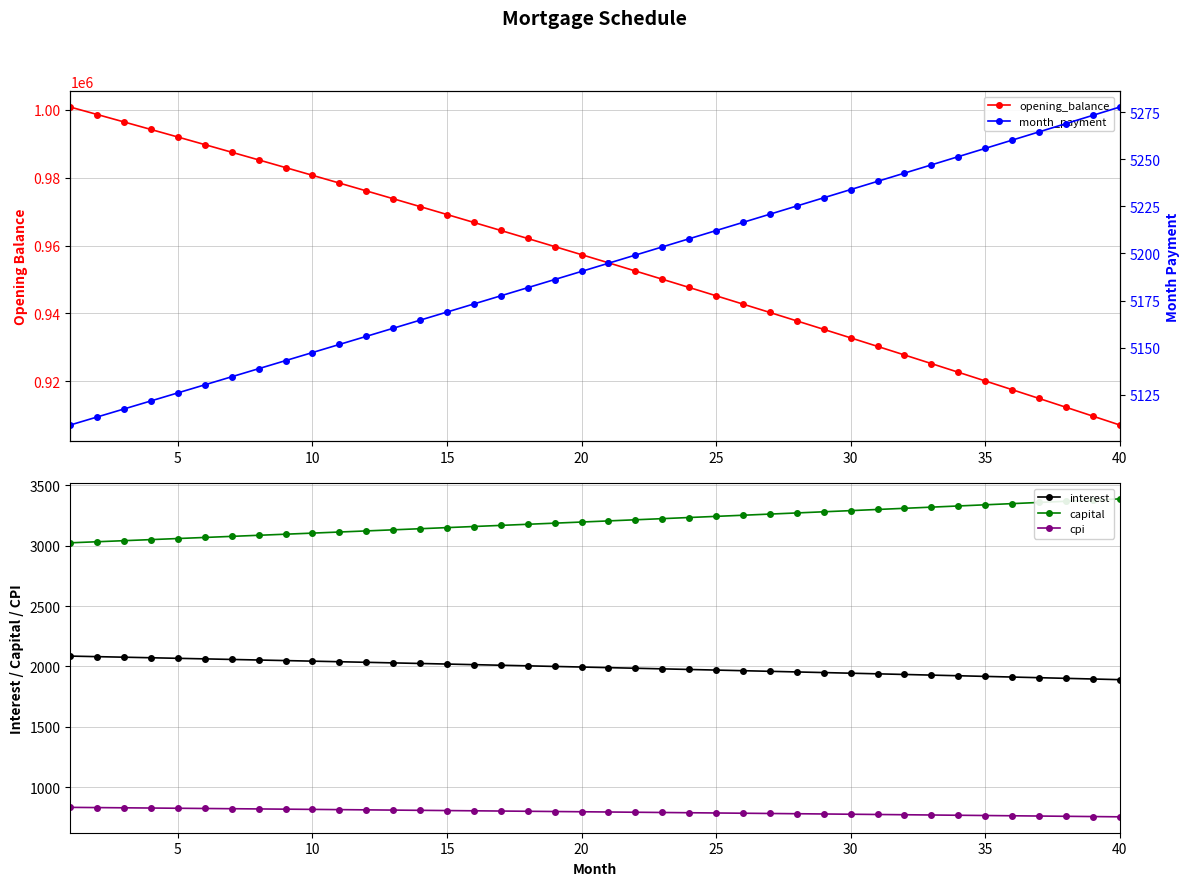

True or false: capital has more than 1 points higher than both neighbors.

False